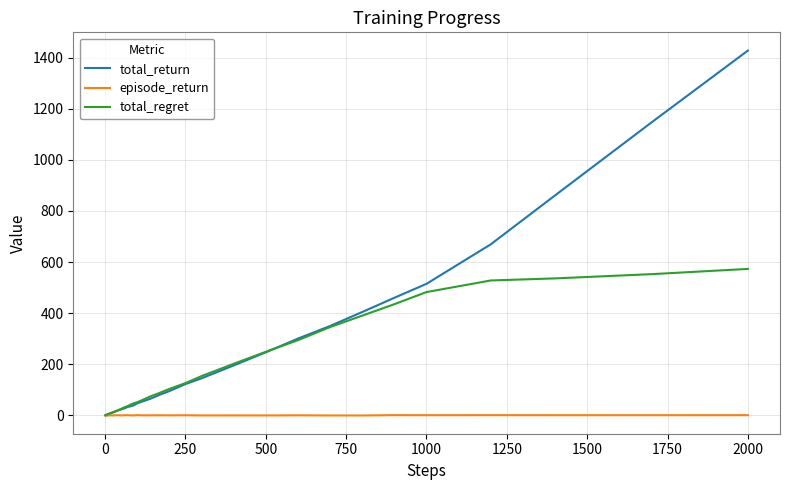

Which series has the widest spread of values?

total_return